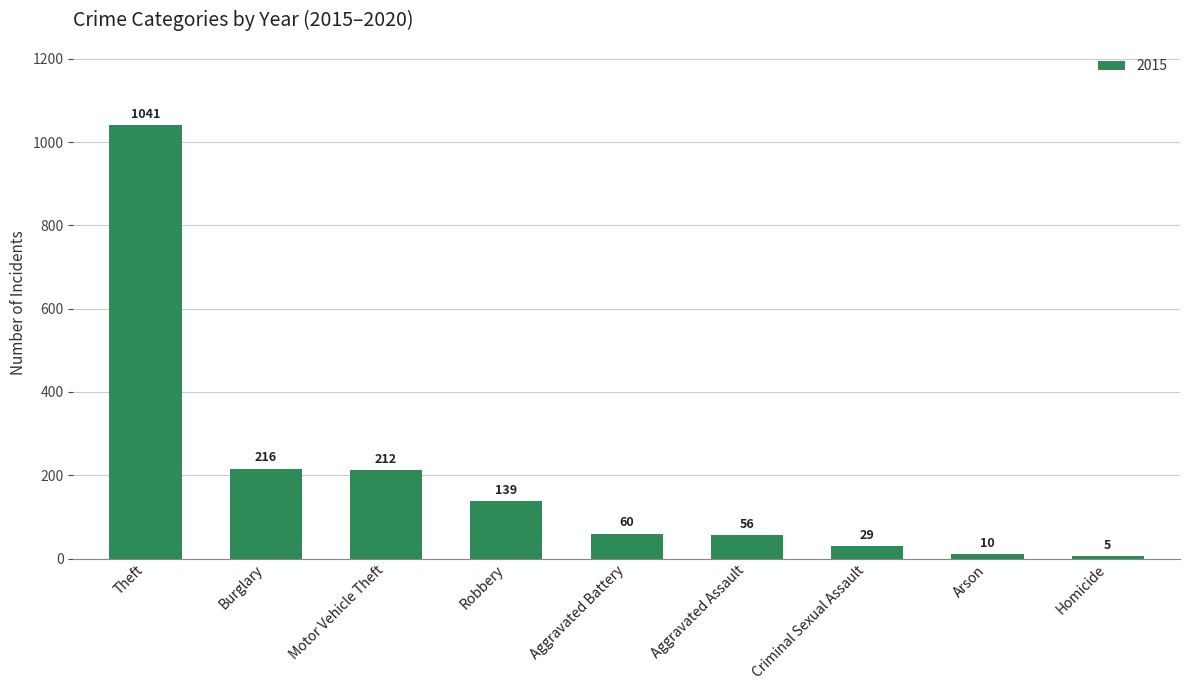

What is the maximum value shown in the chart?

1041